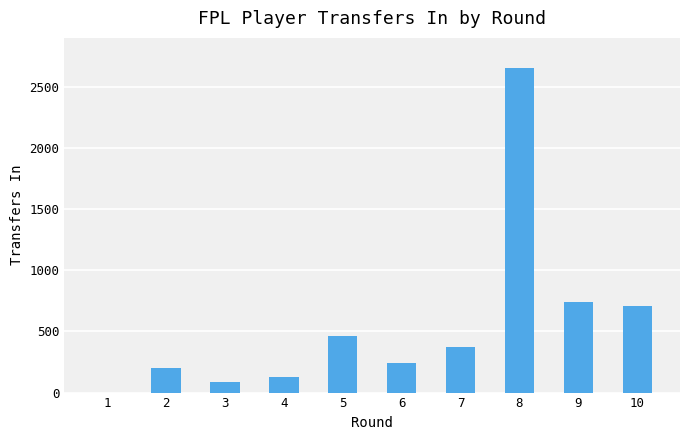

How many data points does each series have?

10